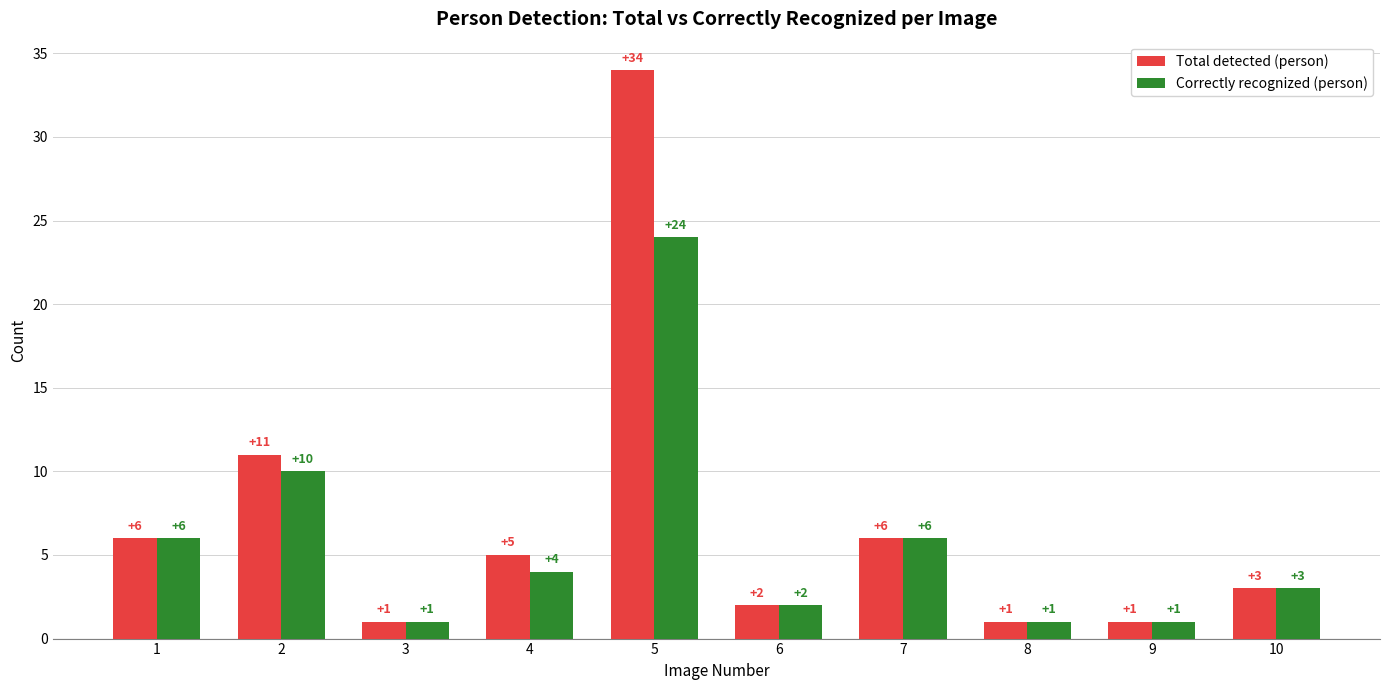

List the series in order of their peak value, lowest first.

Correctly recognized (person), Total detected (person)